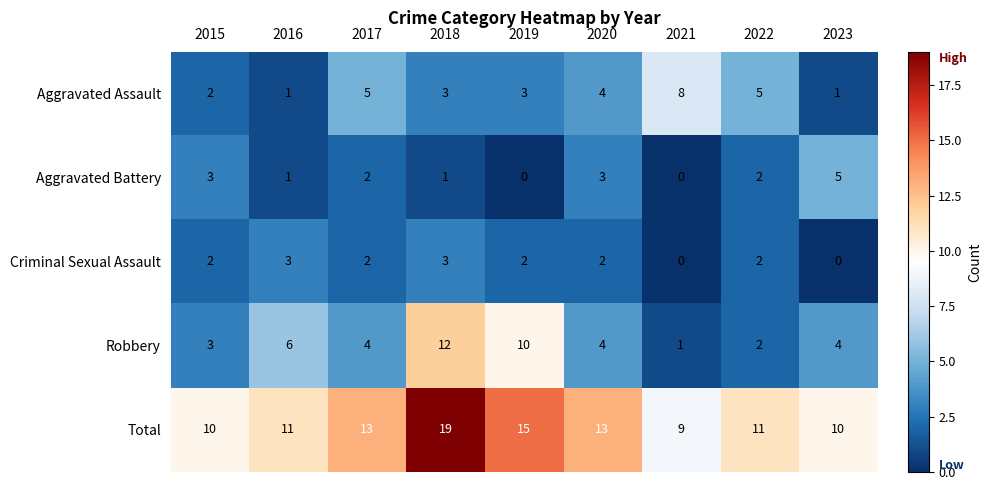

Where does the Aggravated Assault series first go above 3?

2017